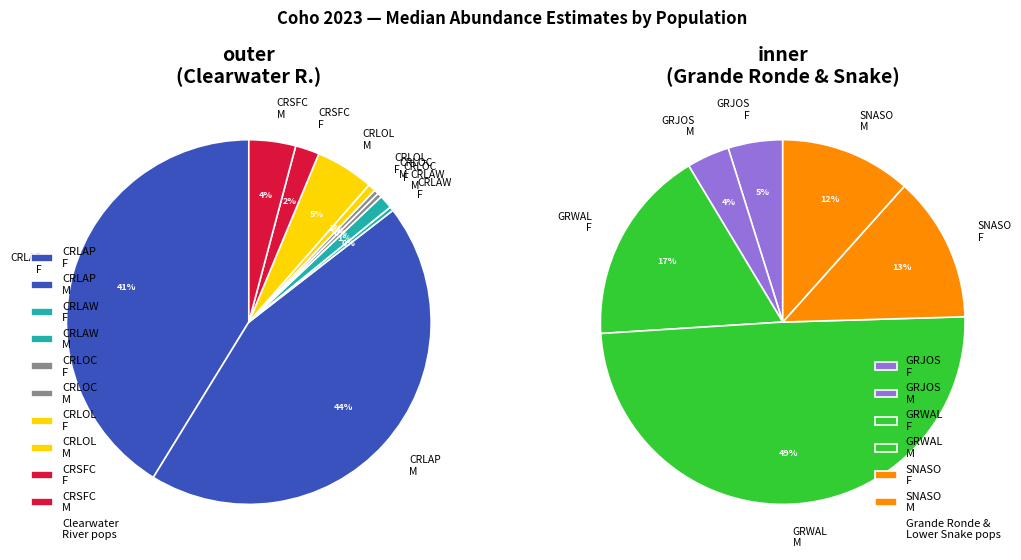

Between CRSFC-c N_male and CRLAP-c N_male, which is larger?

CRLAP-c N_male